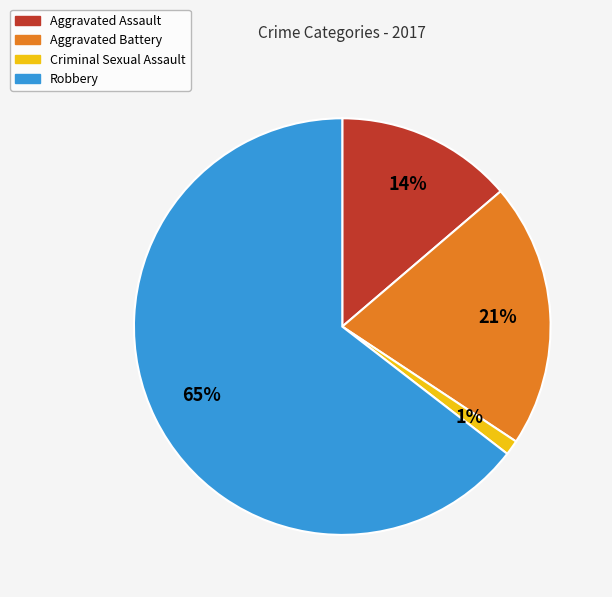

Is it true that Aggravated Battery is 26% of the pie?

False